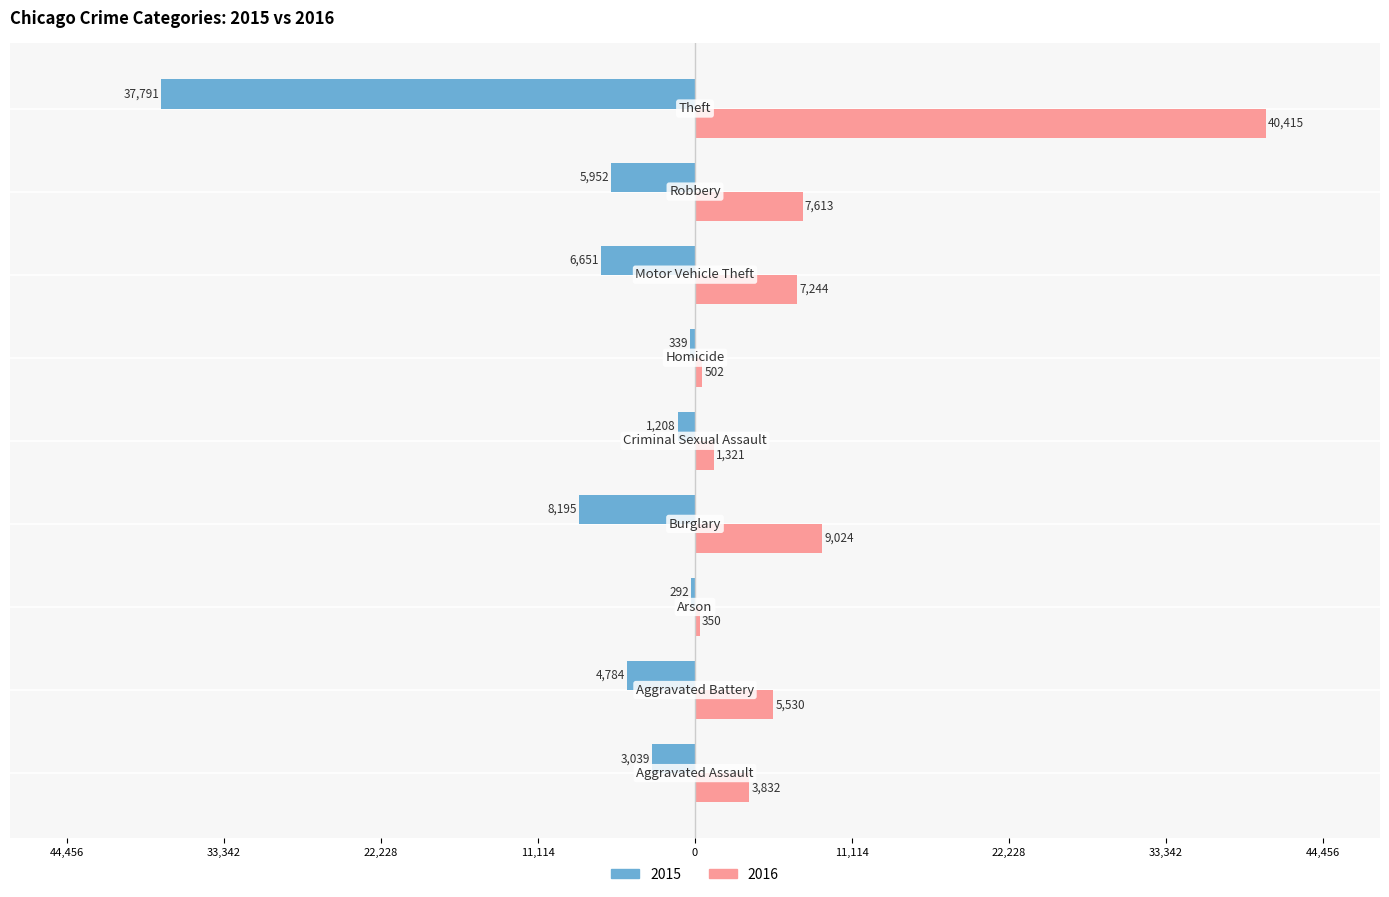

What is the difference between the maximum and minimum values in the 2016 series?

40065